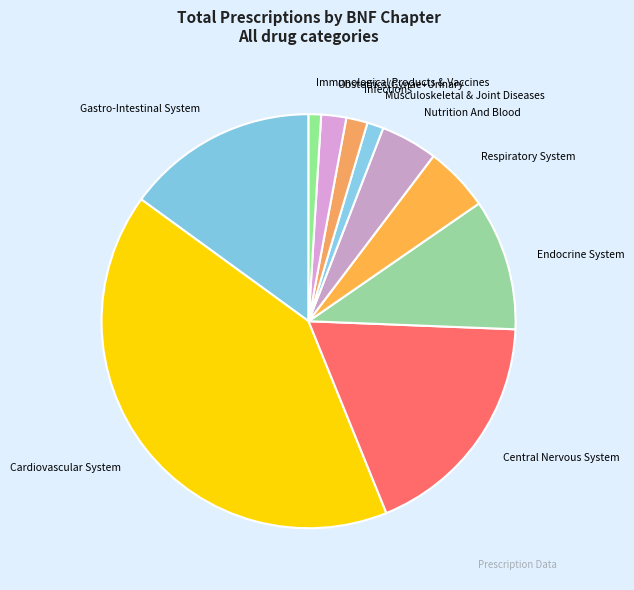

How many segments does this pie chart have?

10